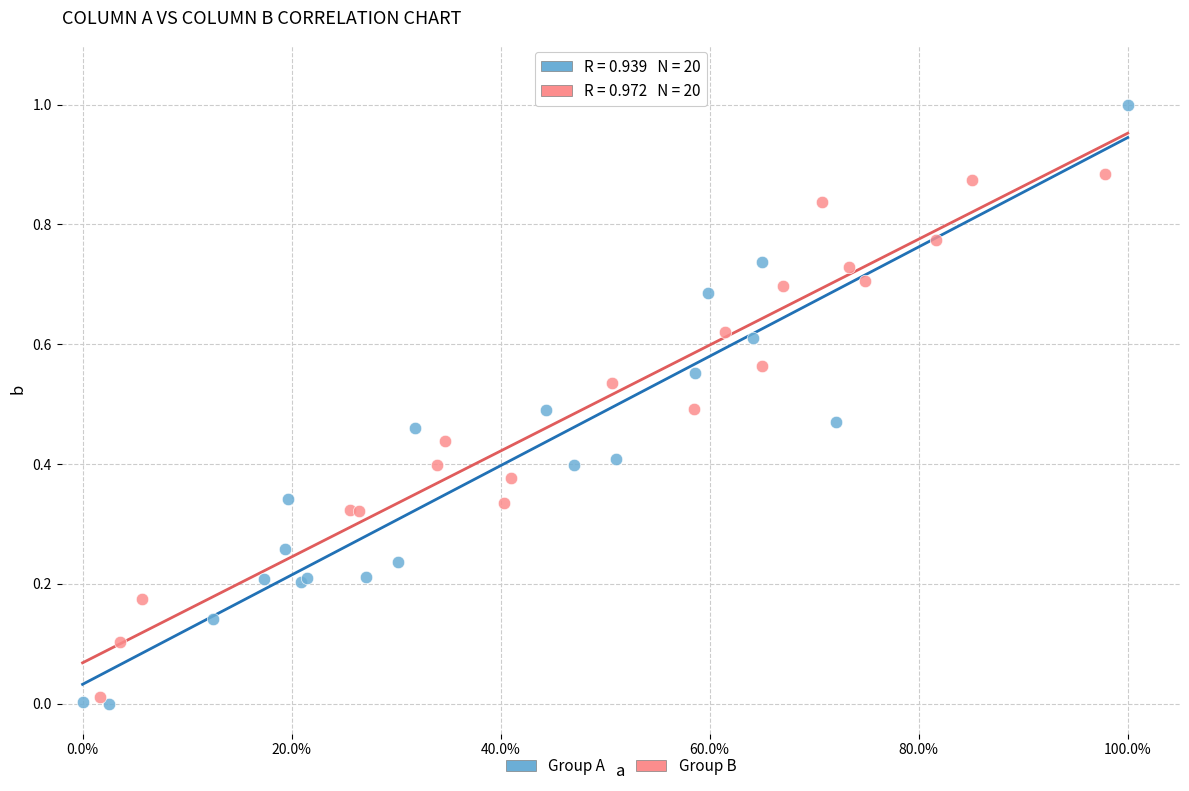

Which series has the largest Y range (max minus min)?

Group A